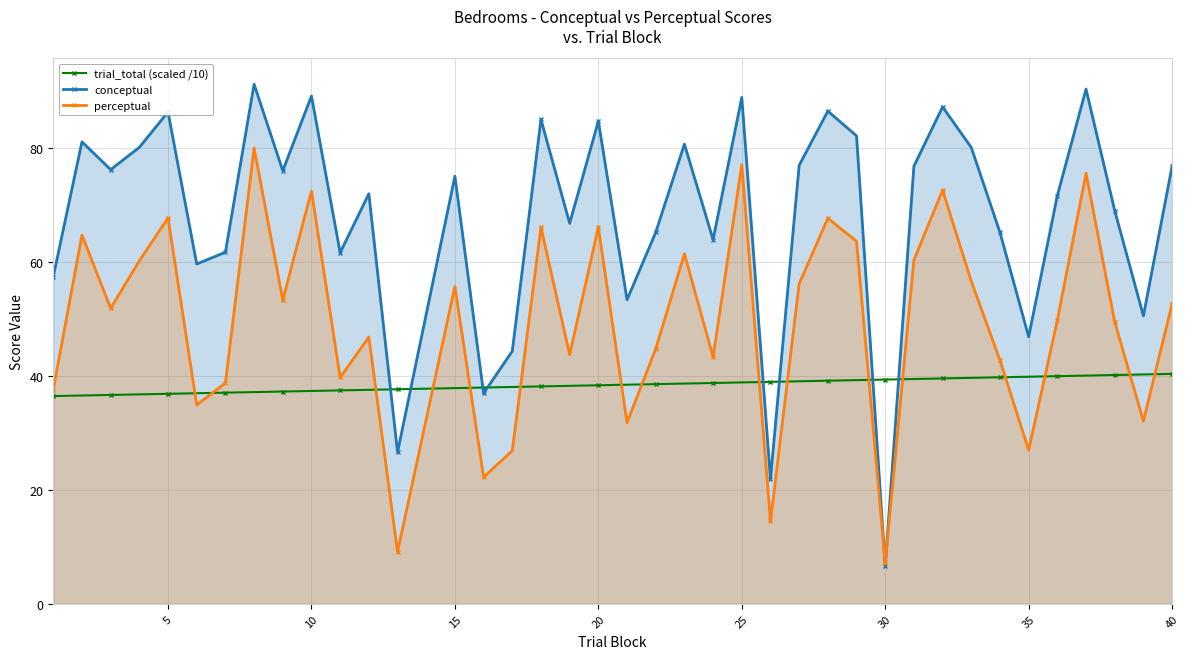

The trial_total (scaled /10) series shows 9.0 at 10. True or false?

False